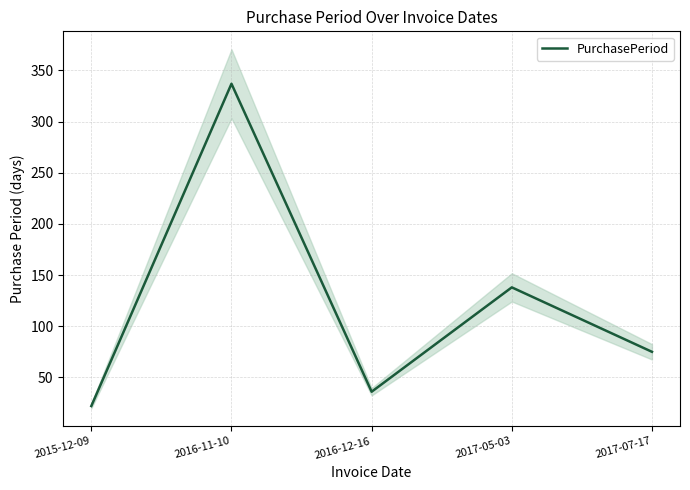

What is the minimum value shown in the chart?

22